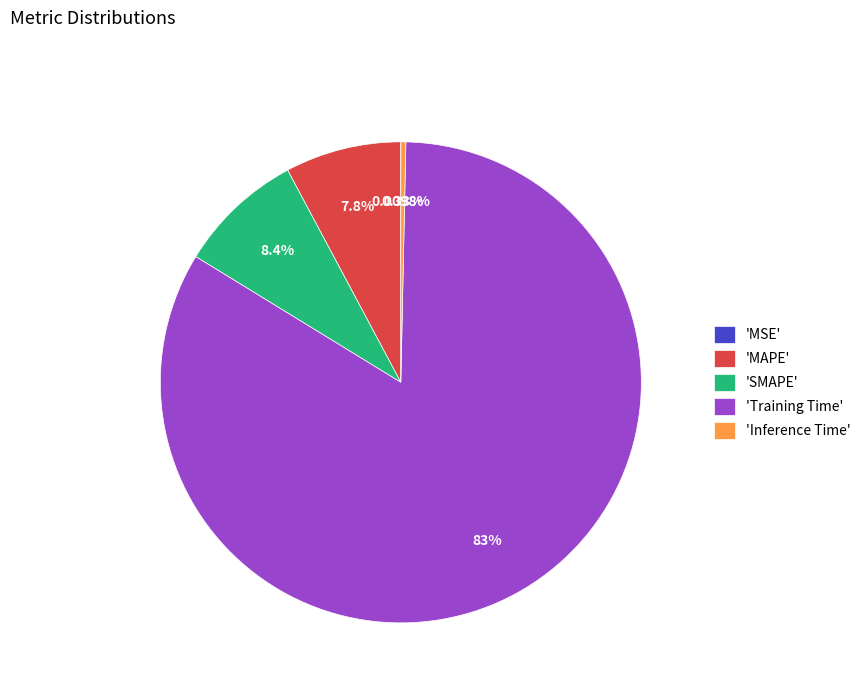

Do 'MAPE' and 'SMAPE' together represent more than half of the pie?

No